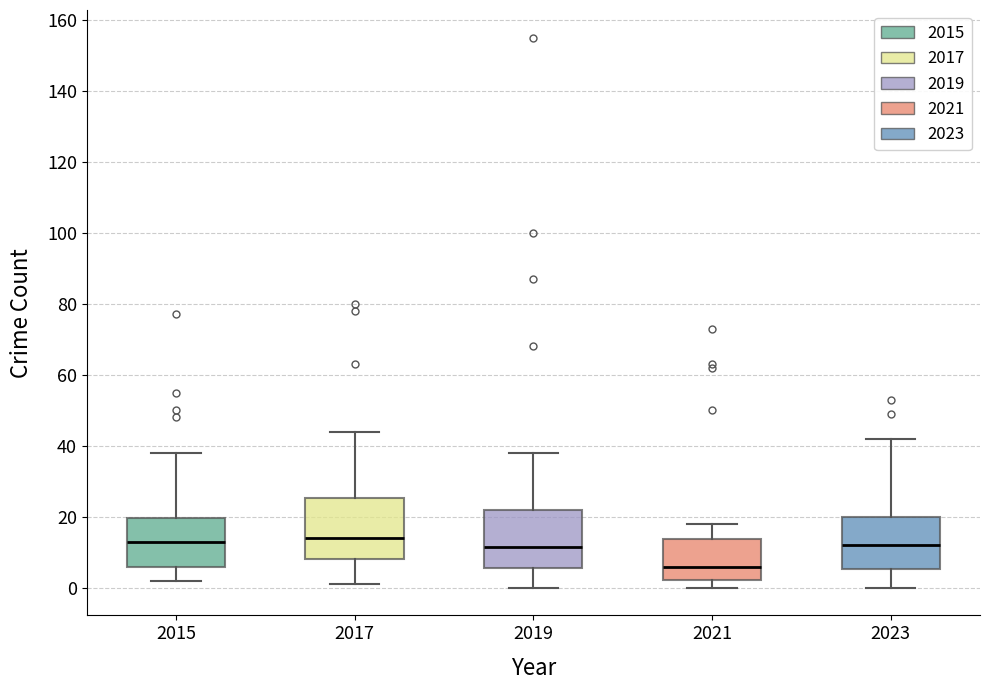

Where does the median line of the box at x = 2019 sit on the y-axis? The values are not printed on the chart, so give them approximately, as read against the axis.

12